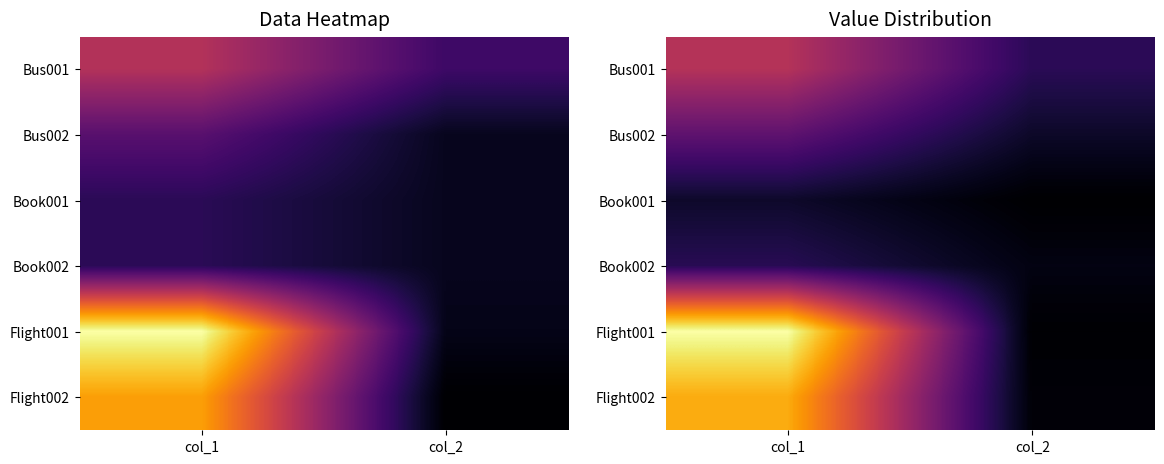

Count the number of categories in the chart.

2